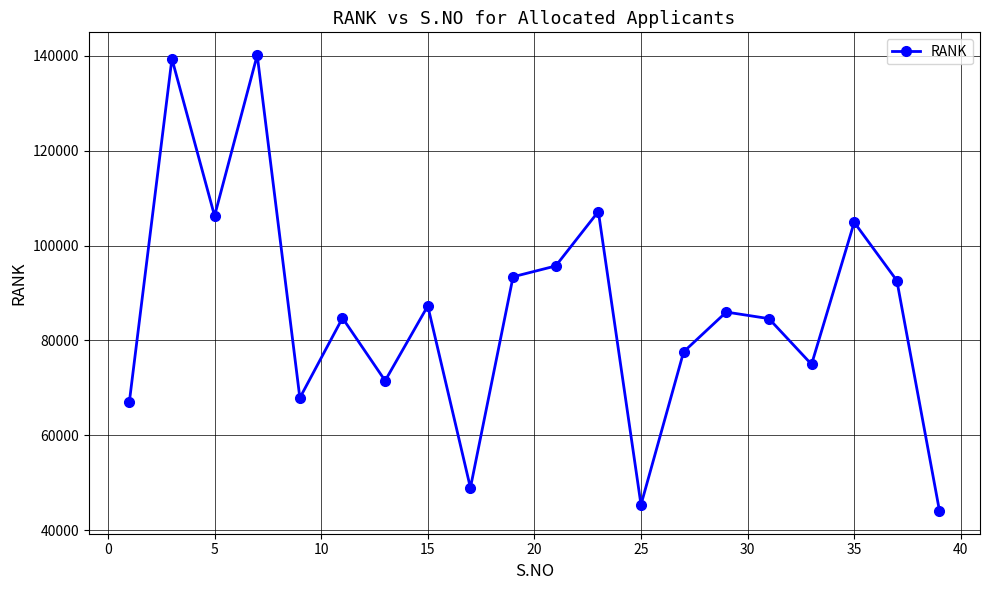

How many values are below 85987?

10